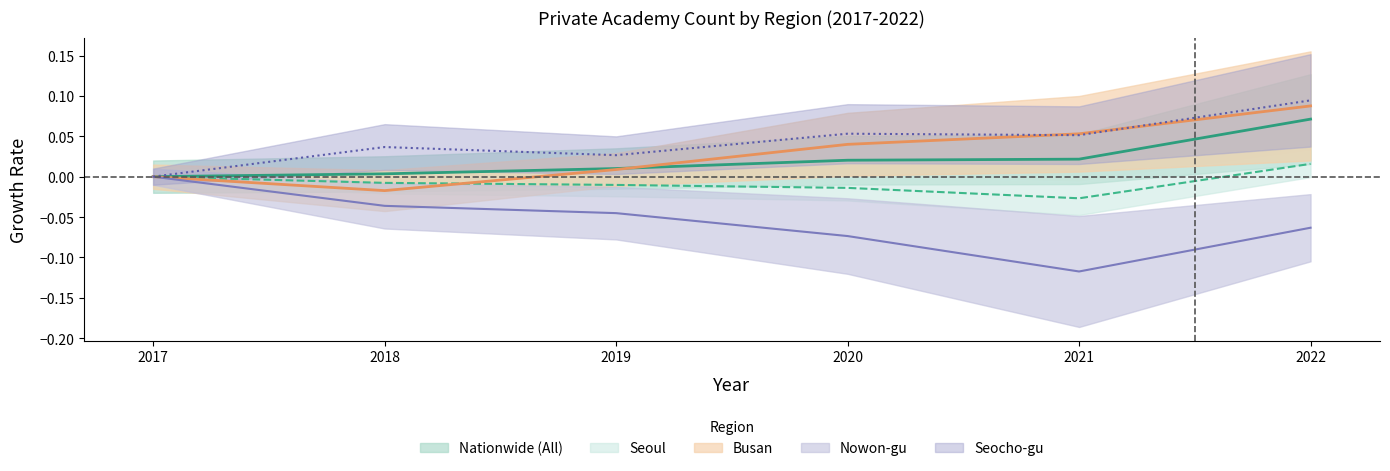

At which category is the sum across all series the highest?

2022